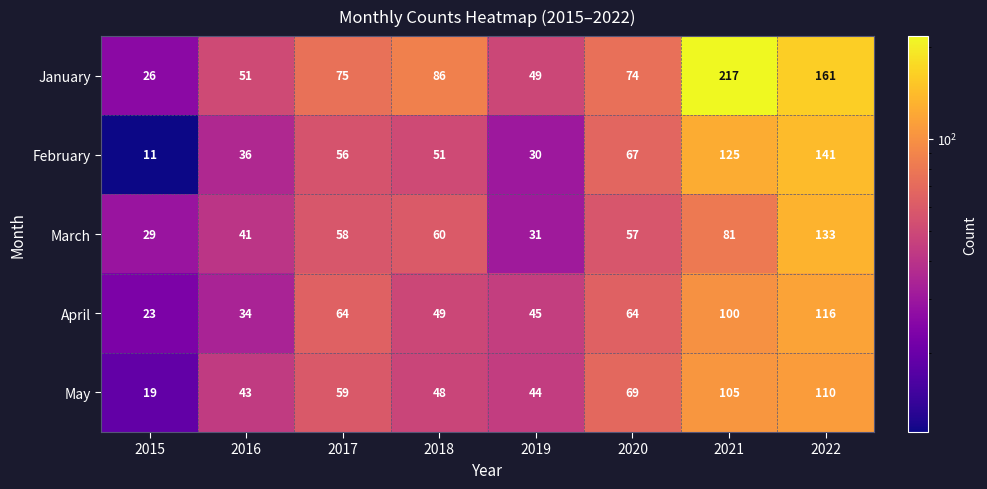

At 2015, list the series in order from largest to smallest.

March, January, April, May, February